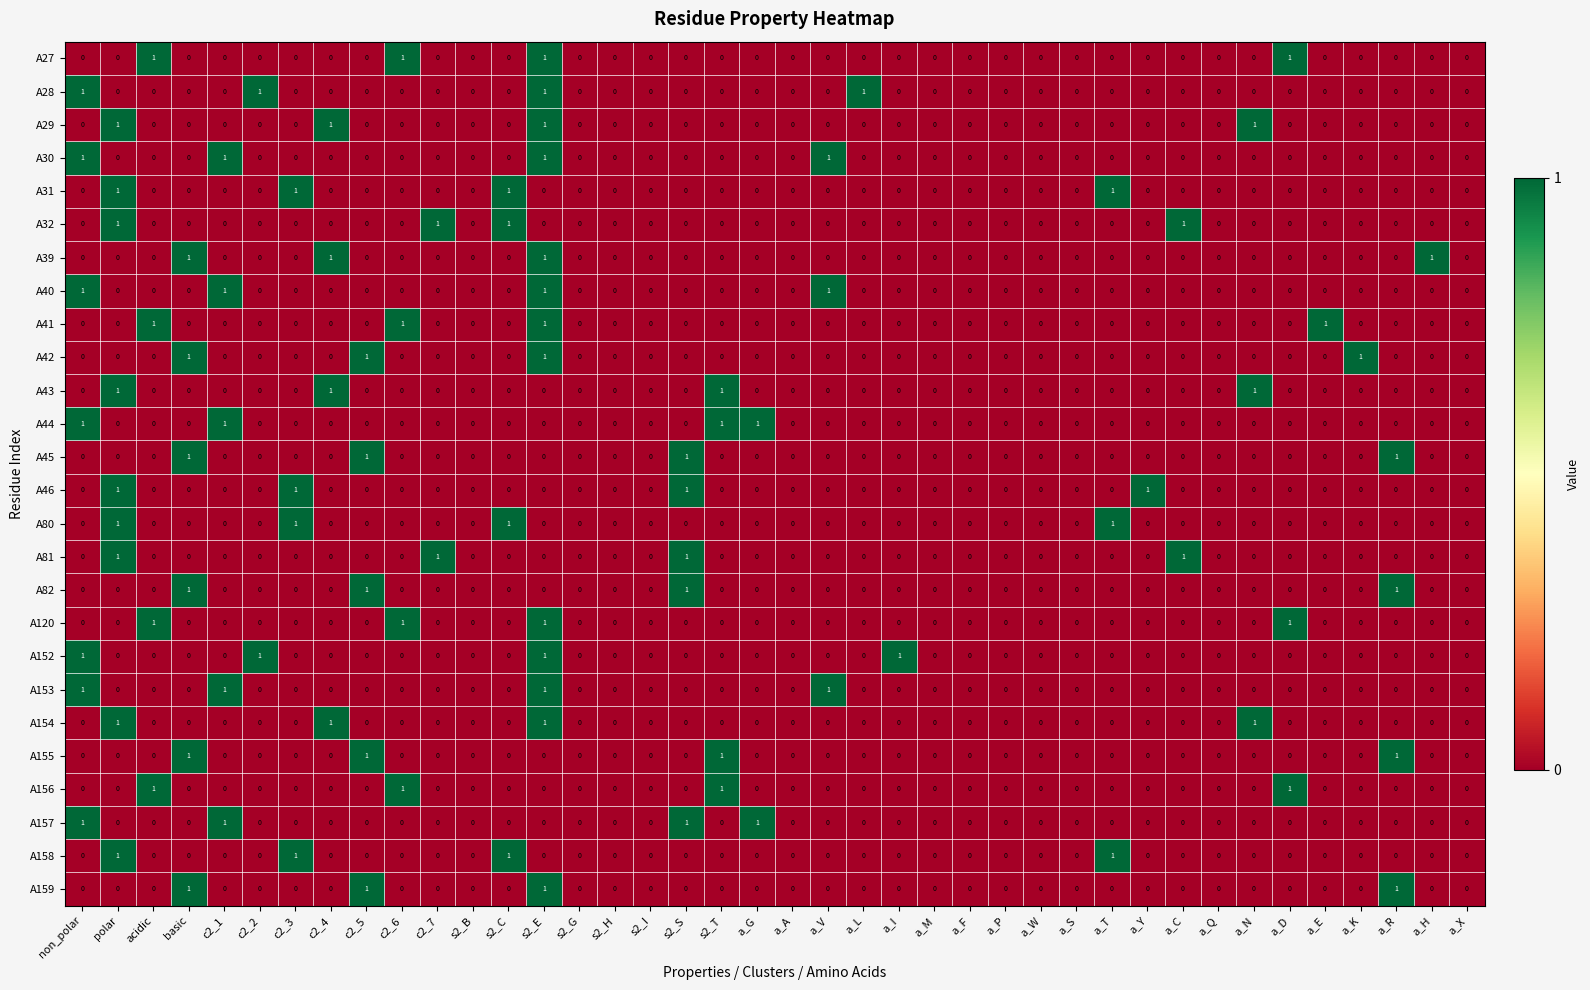

What is the total value across all series at acidic?

4